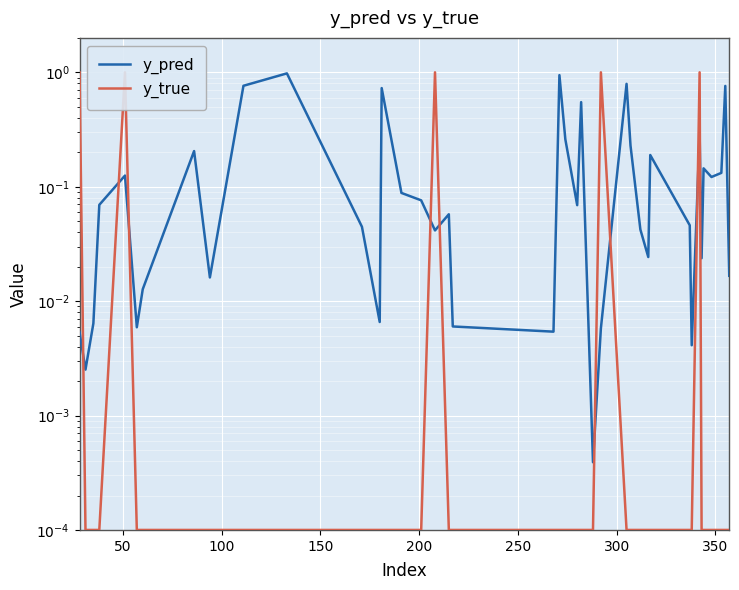

In y_pred, how many points are lower than both neighbors (excluding endpoints)?

12